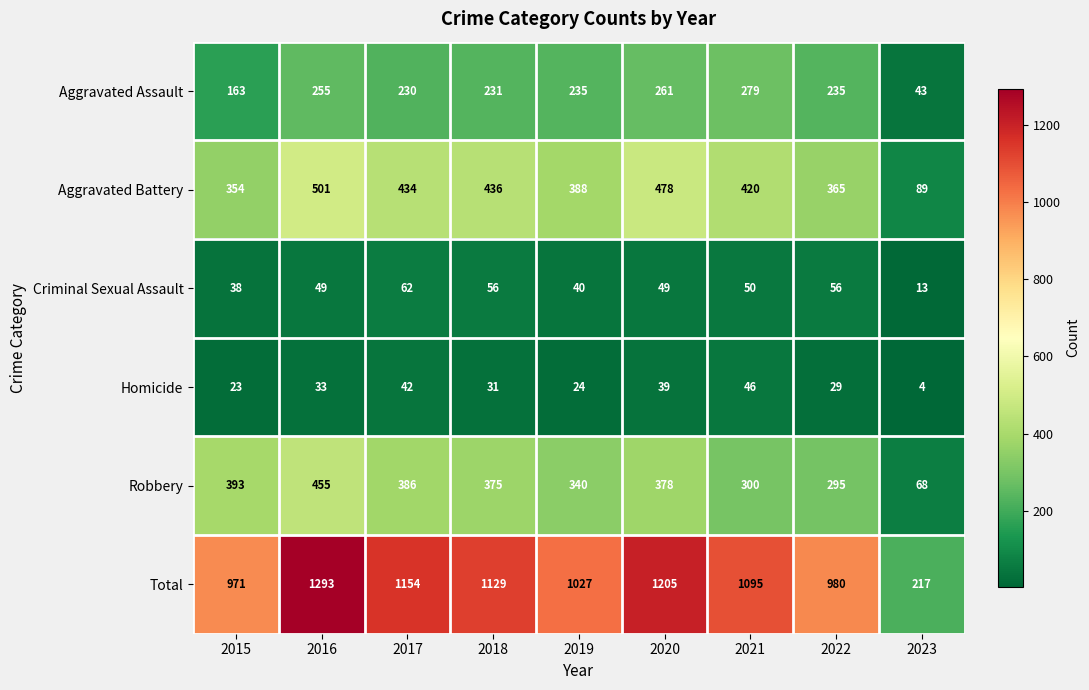

Which label corresponds to the largest value in the chart?

2016